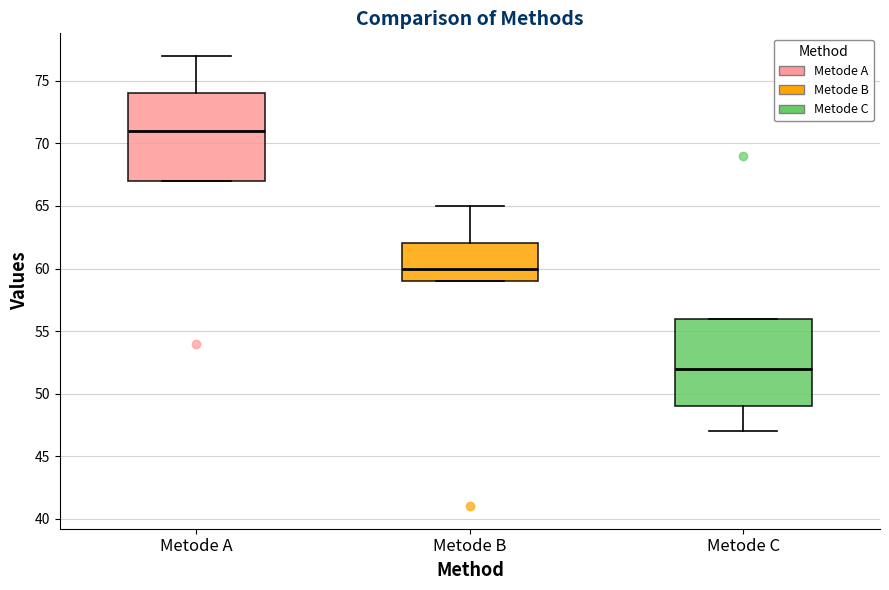

Where does the upper whisker of the box for Metode B end on the y-axis? The values are not printed on the chart, so give them approximately, as read against the axis.

65